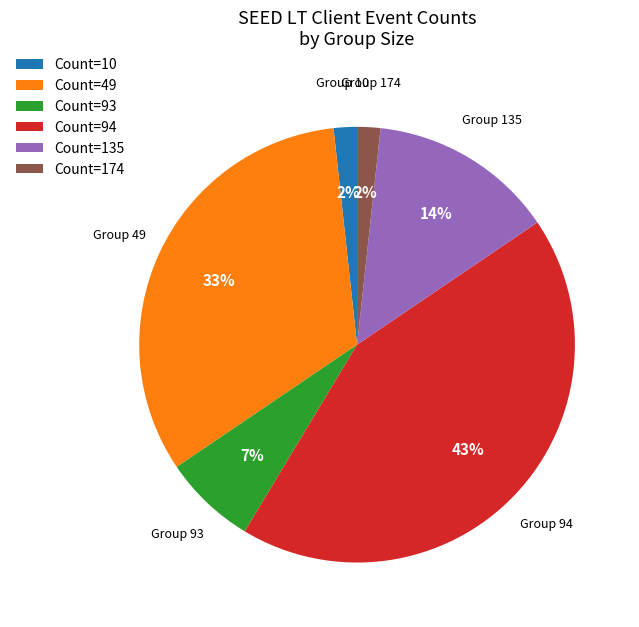

Count the number of slices in the pie.

6